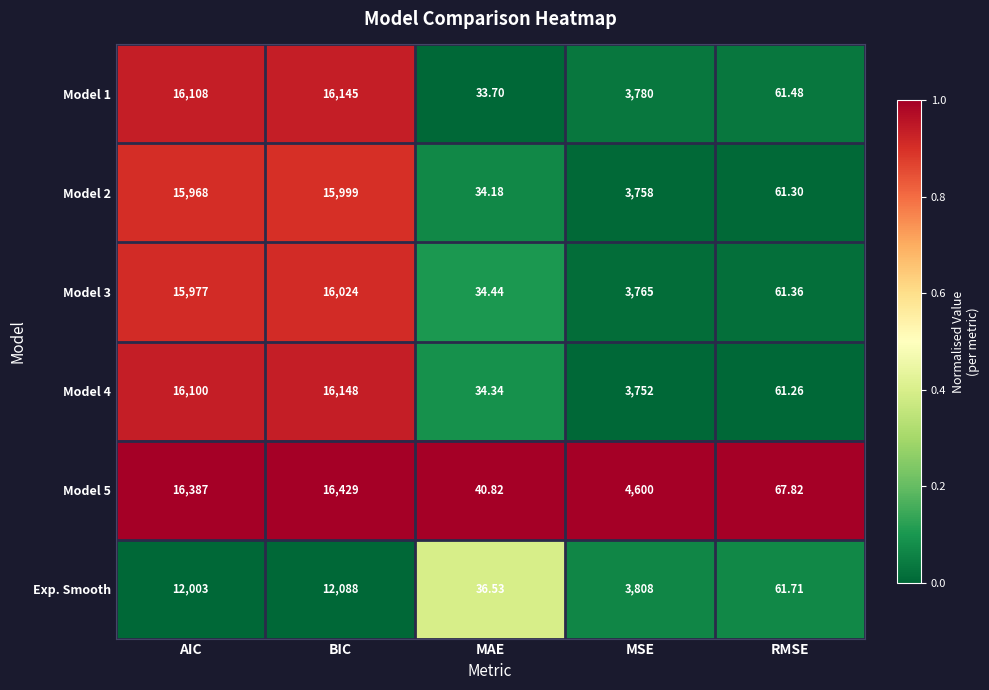

List the series in order of their peak value, lowest first.

Exp. Smooth, Model 2, Model 3, Model 1, Model 4, Model 5